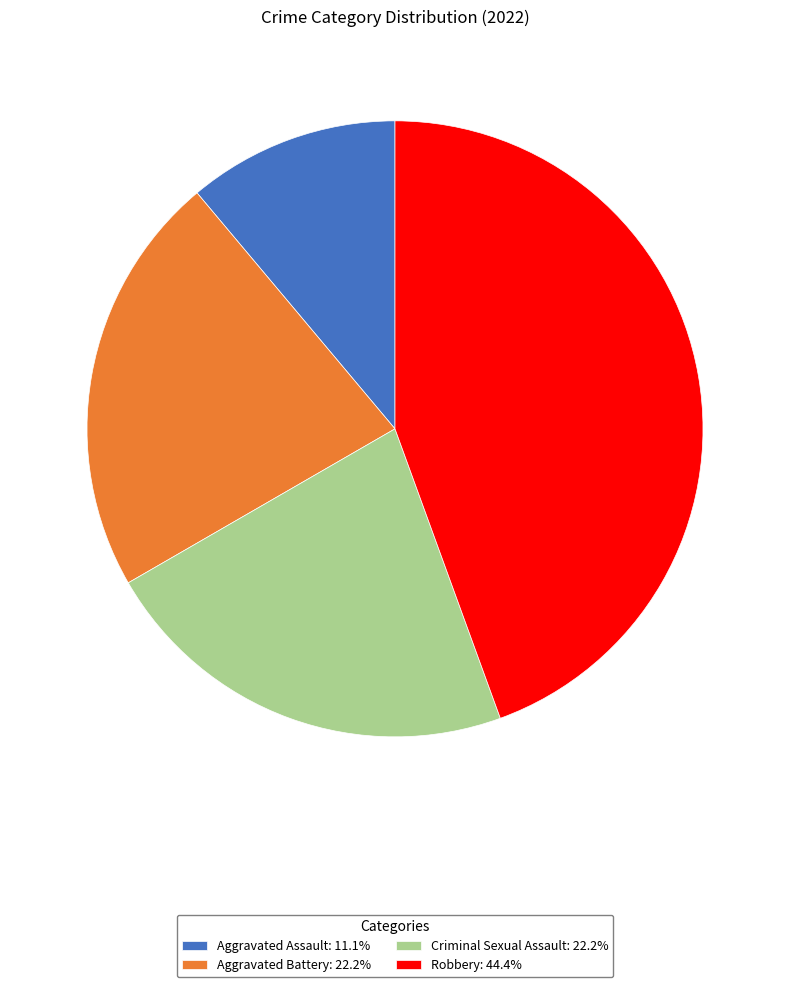

Is there a majority slice in this chart?

No